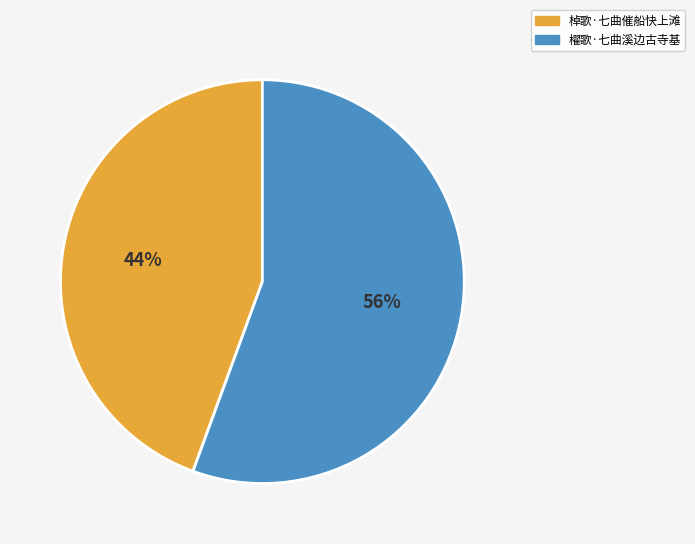

To the nearest percent, what is the average slice percentage?

50%